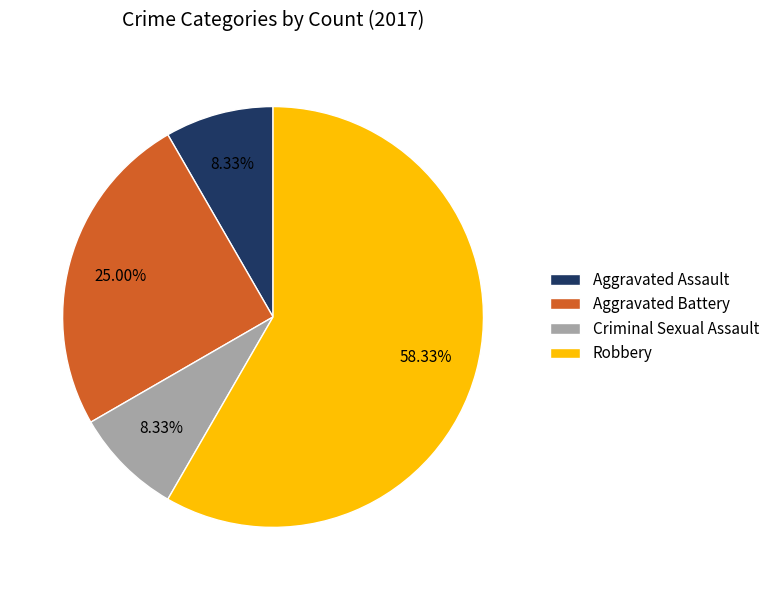

Approximately how many times larger is the value at Robbery compared to Aggravated Battery?

2.3